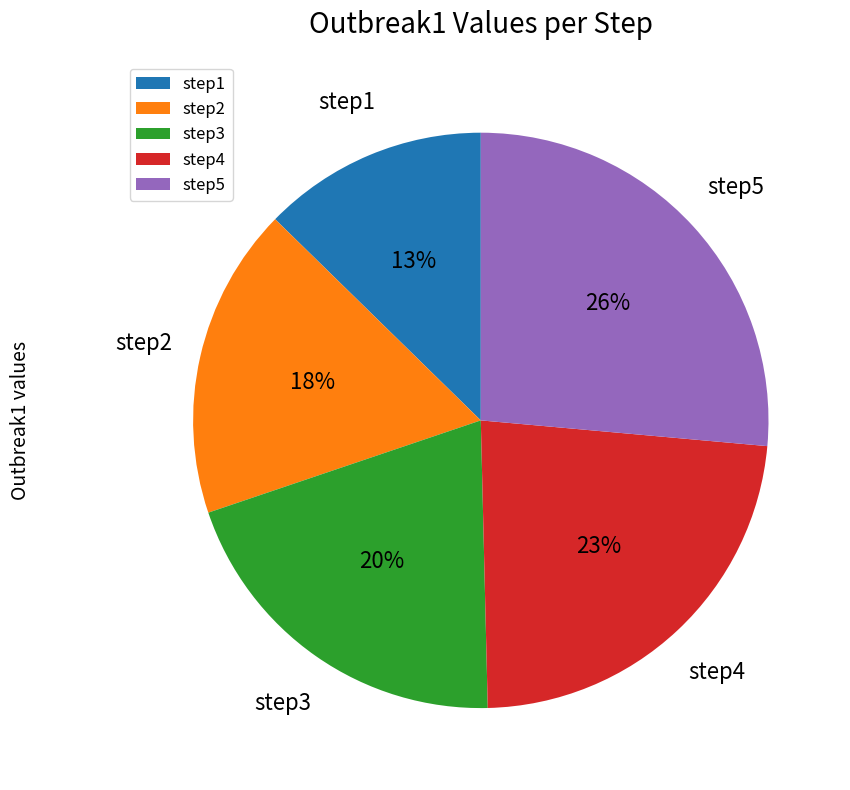

Is step1 the majority of the pie?

No